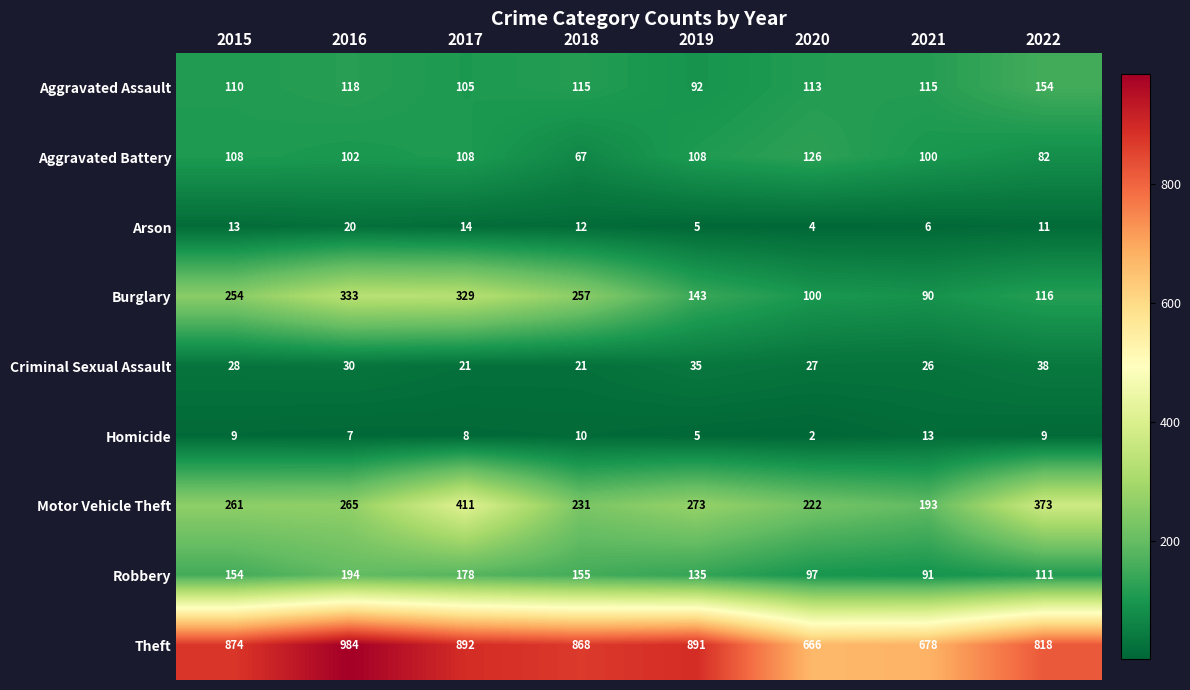

Rank the series by their maximum value, from lowest to highest.

Homicide, Arson, Criminal Sexual Assault, Aggravated Battery, Aggravated Assault, Robbery, Burglary, Motor Vehicle Theft, Theft